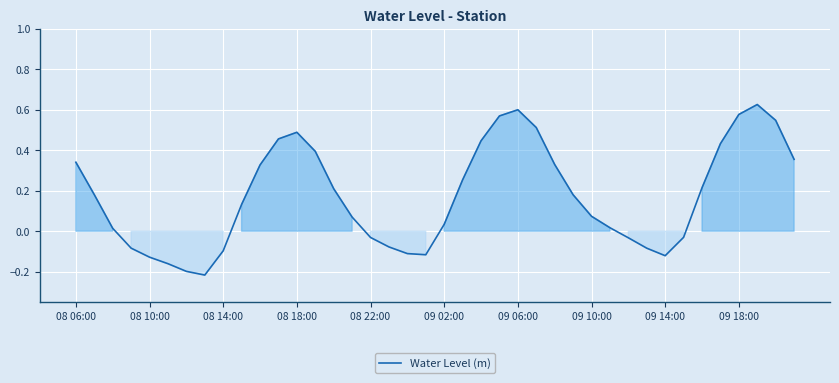

Does the chart have visible grid lines?

Yes